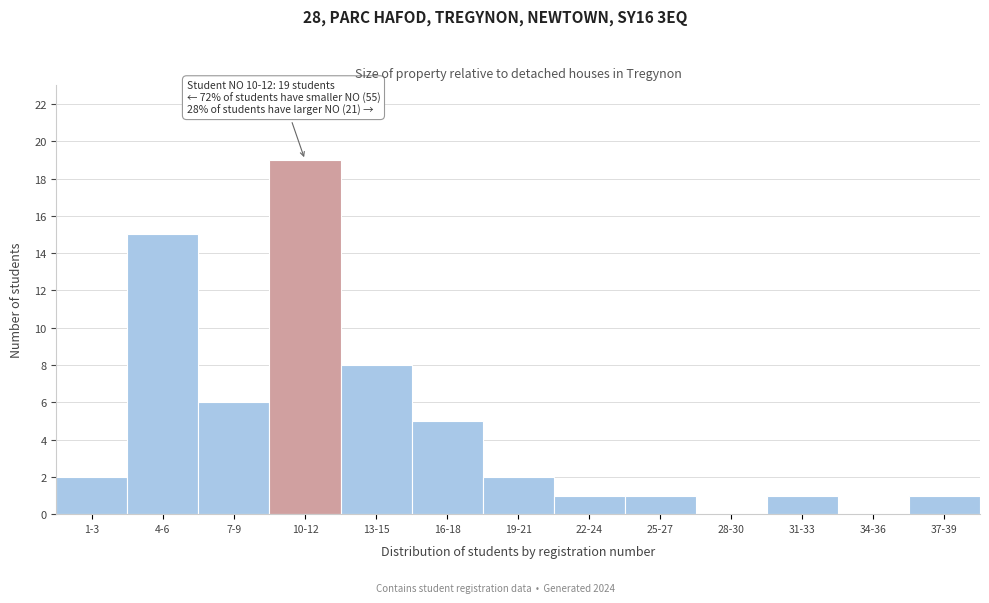

Reading left to right, transcribe all the data shown in this chart.

1-3=2	4-6=15	7-9=6	10-12=19	13-15=8	16-18=5	19-21=2	22-24=1	25-27=1	28-30=0	31-33=1	34-36=0	37-39=1